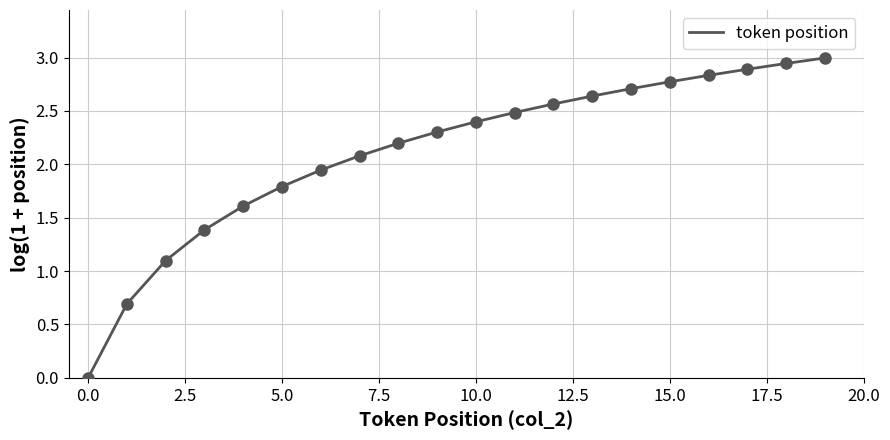

What is the difference between the maximum and minimum values?

3.0